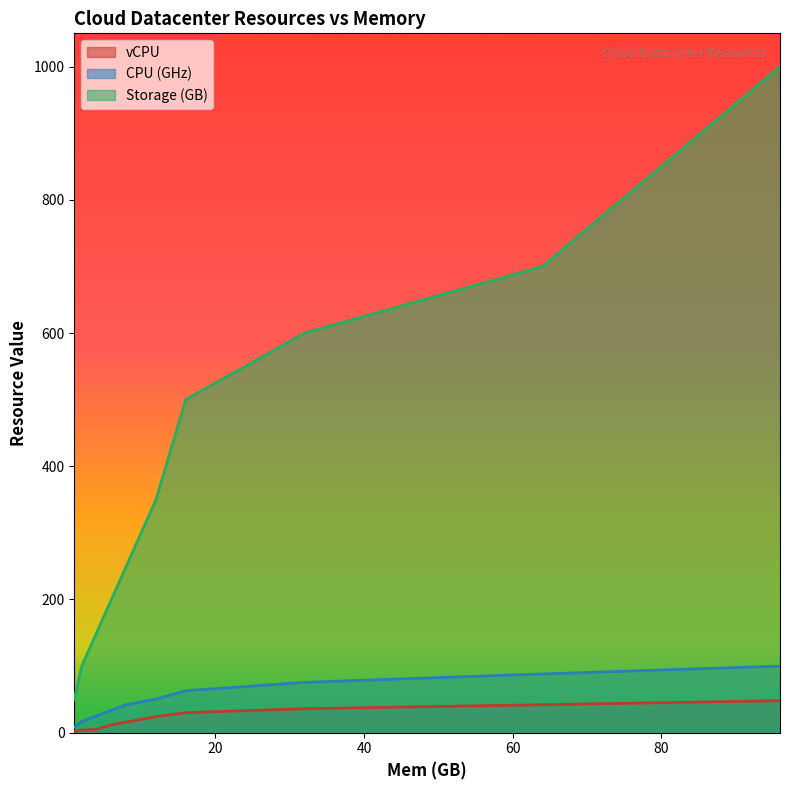

What is the highest value of the Storage (GB) series?

1000.0